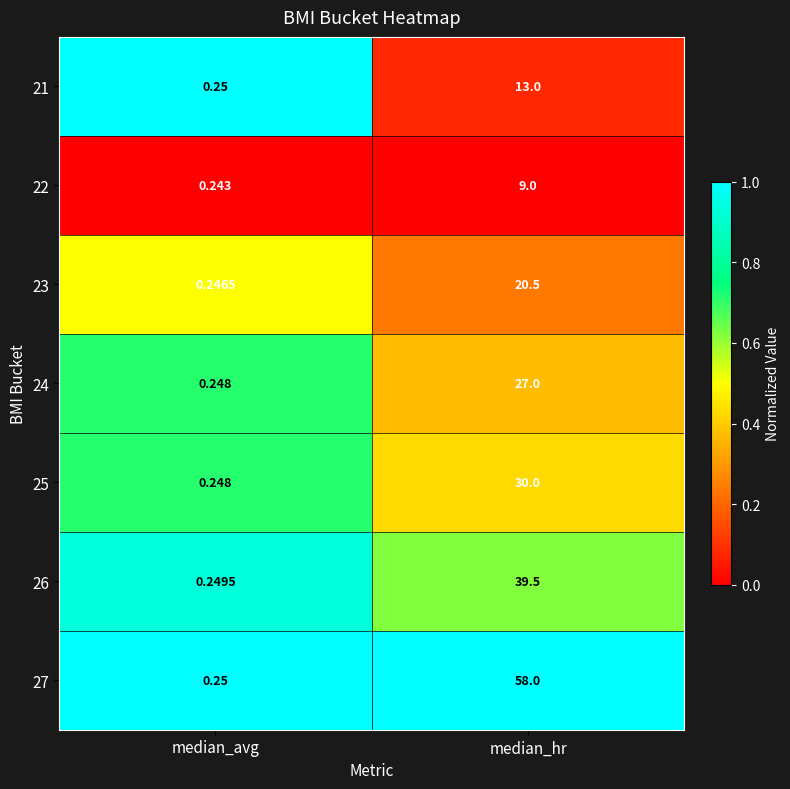

Which series has the largest total across all categories?

27